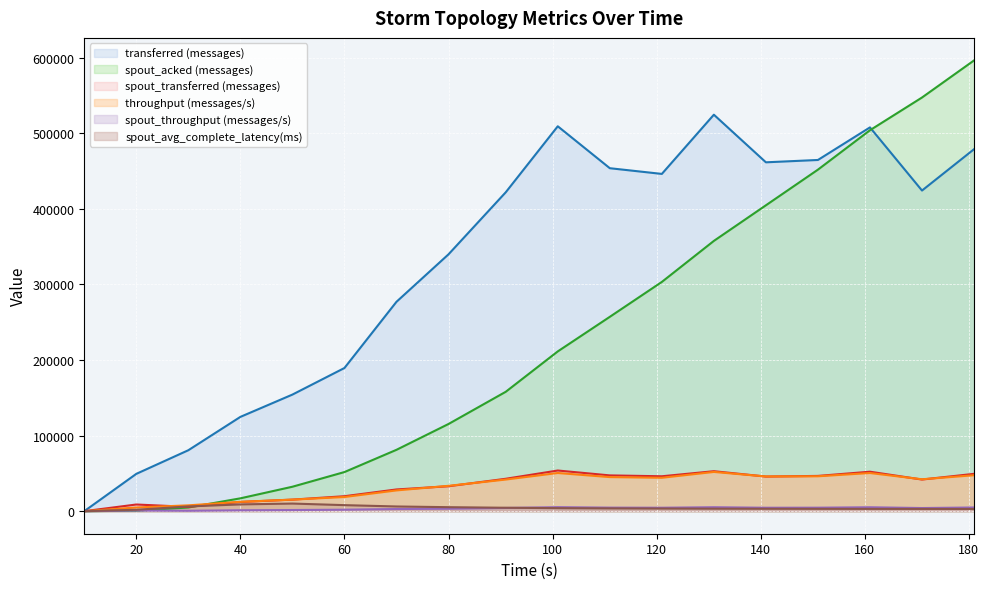

What is the approximate value of spout_transferred (messages) at 60?

19800.0